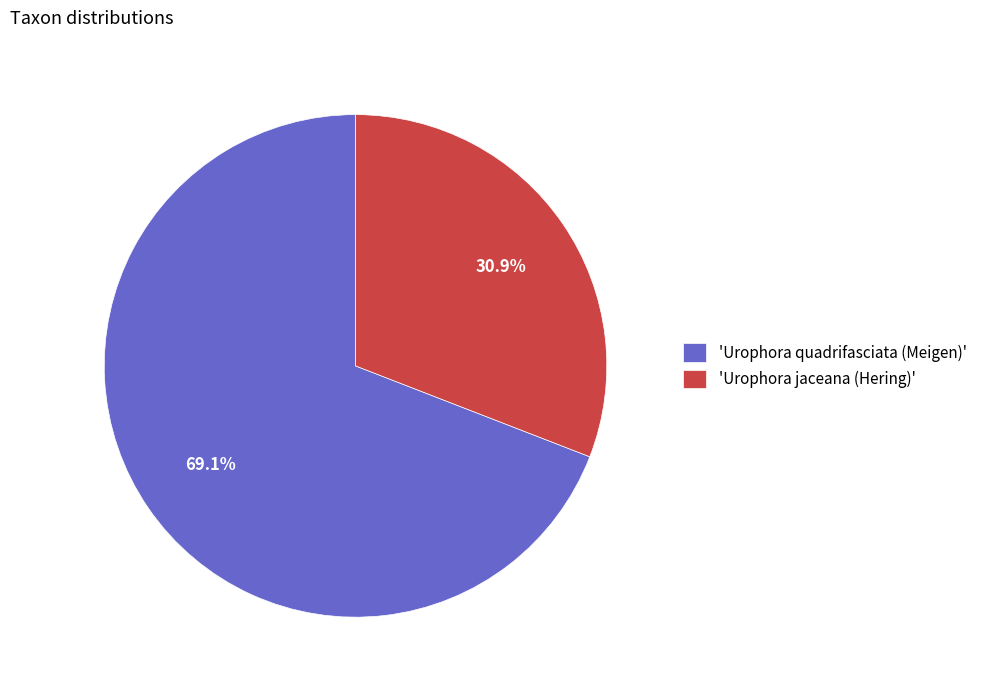

What is the ratio of the value at 'Urophora jaceana (Hering)' to the value at 'Urophora quadrifasciata (Meigen)'?

0.4